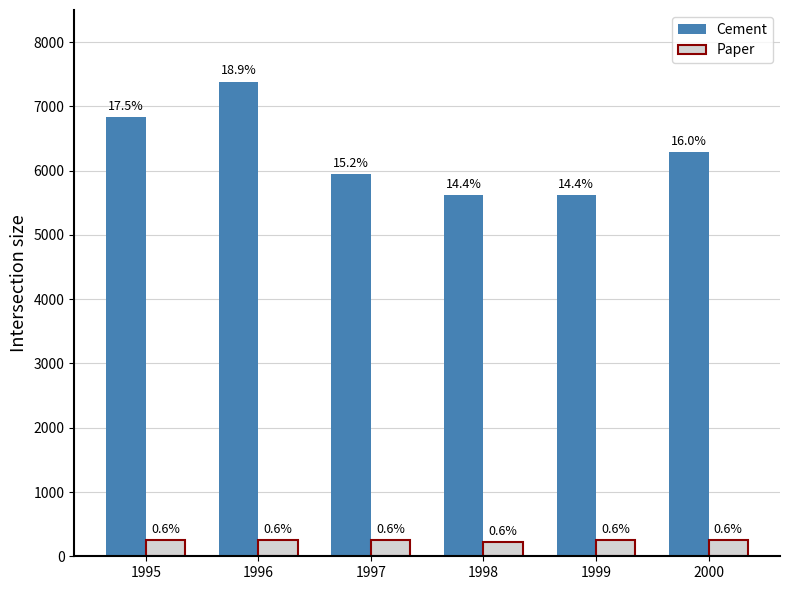

The Cement series shows 9387.2 at 2000. True or false?

False